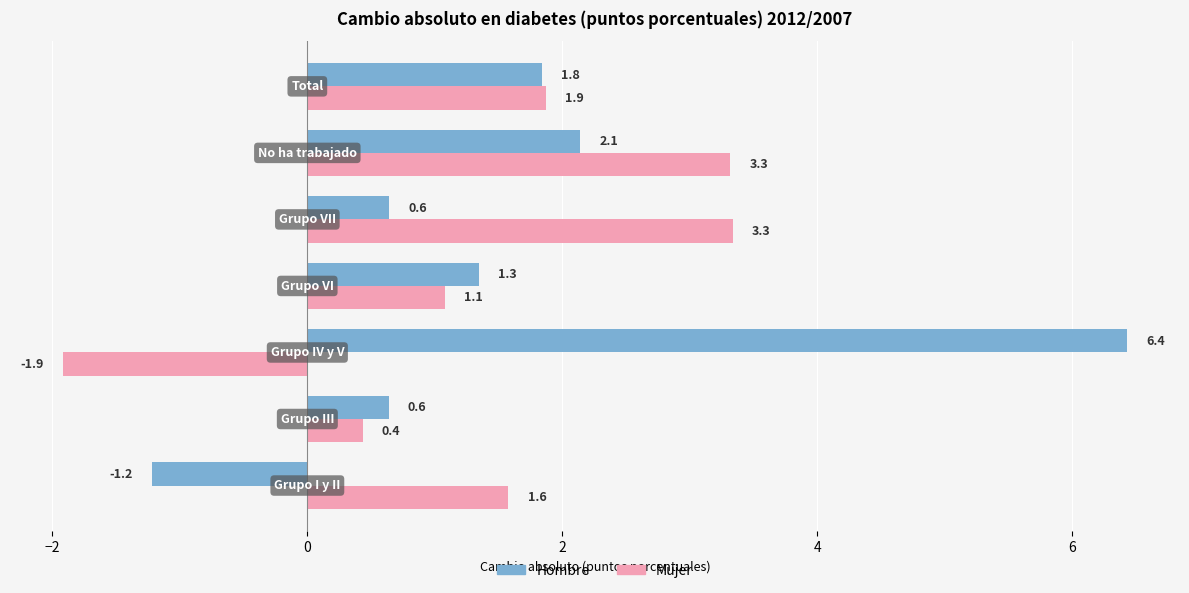

What is the difference between the second highest and second lowest values in the Mujer series?

2.9